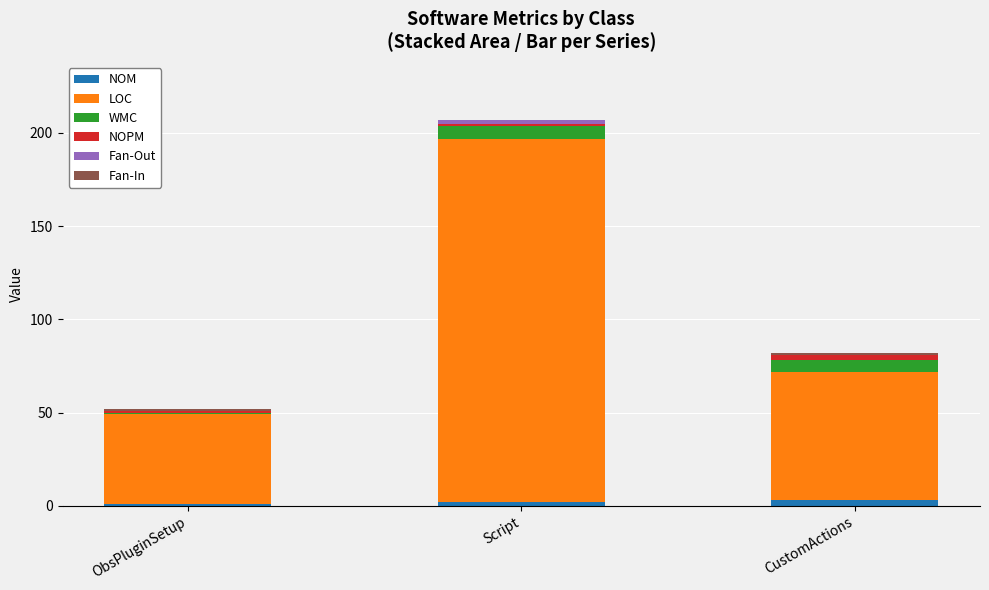

At which category is the sum across all series the highest?

Script